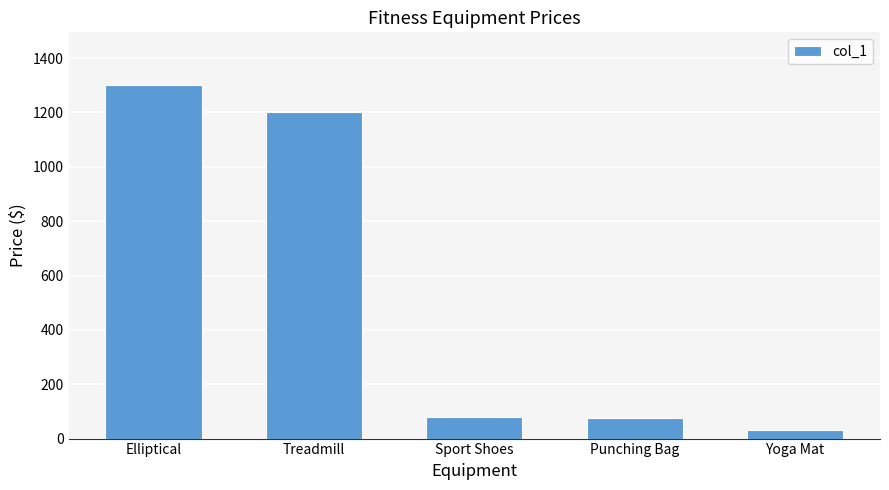

What is the smallest value displayed?

30